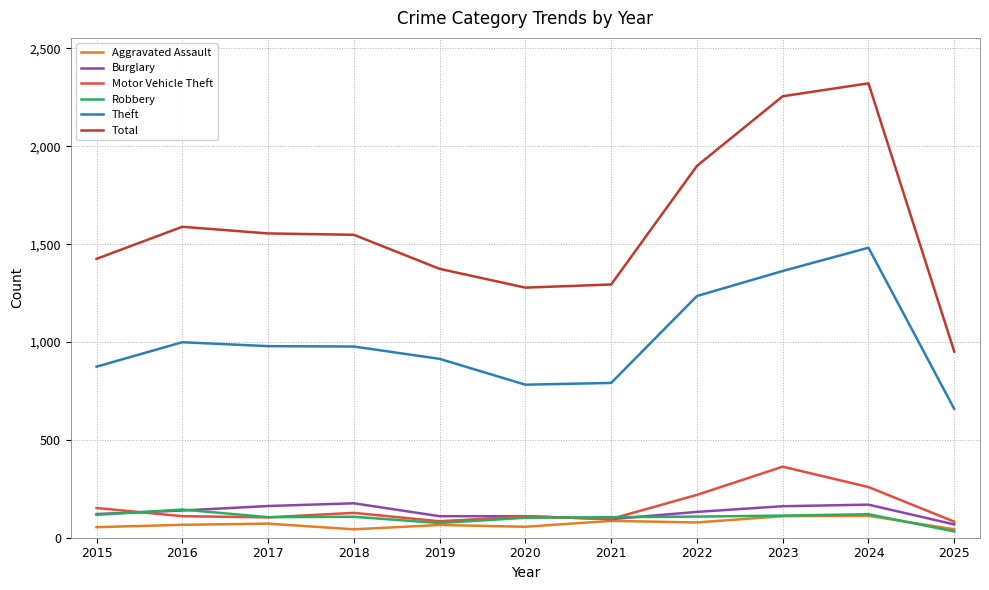

True or false: Total and Burglary intersect in this chart.

False